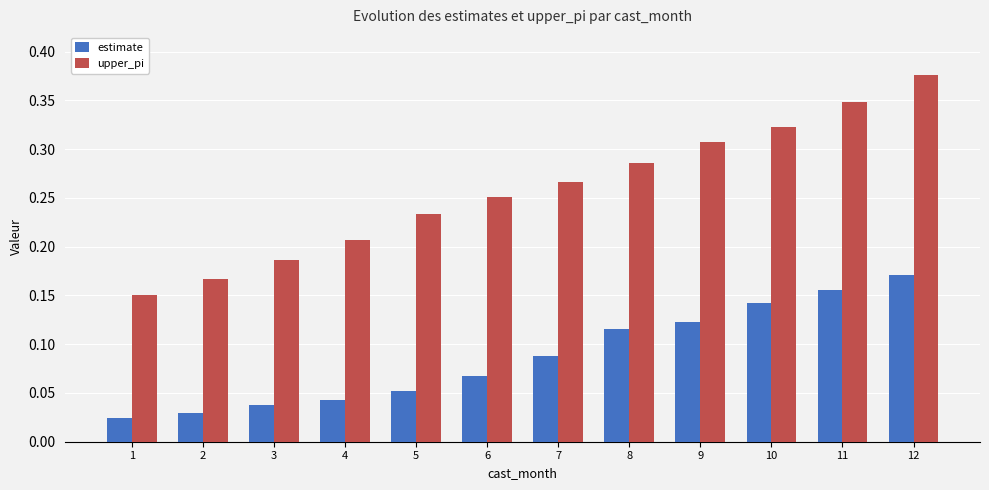

How many bars are there in each group?

2